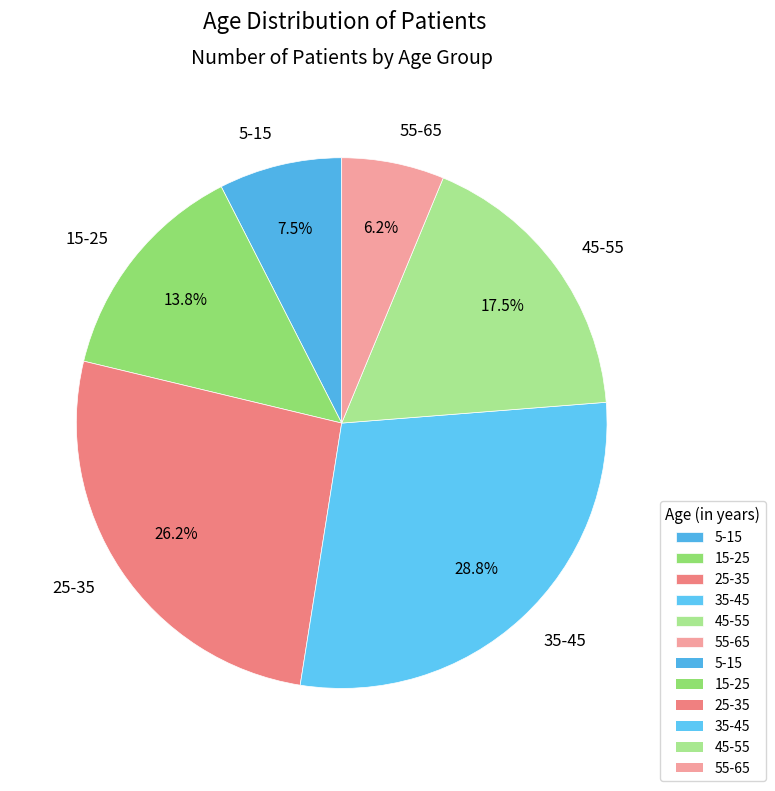

Is 45-55 the majority of the pie?

No